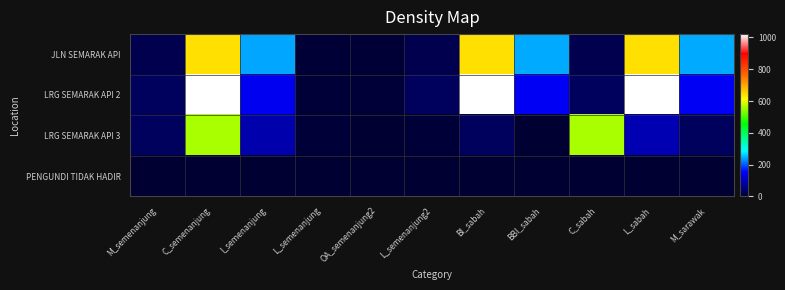

How many series are shown in this chart?

4